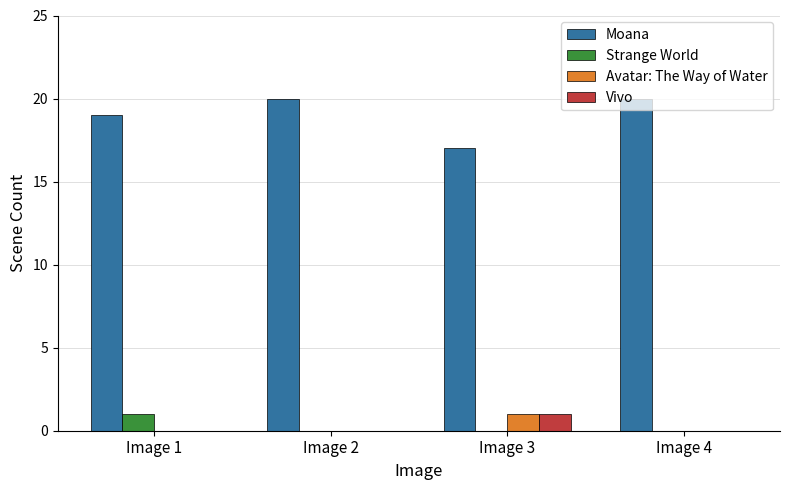

Count the number of categories in the chart.

4